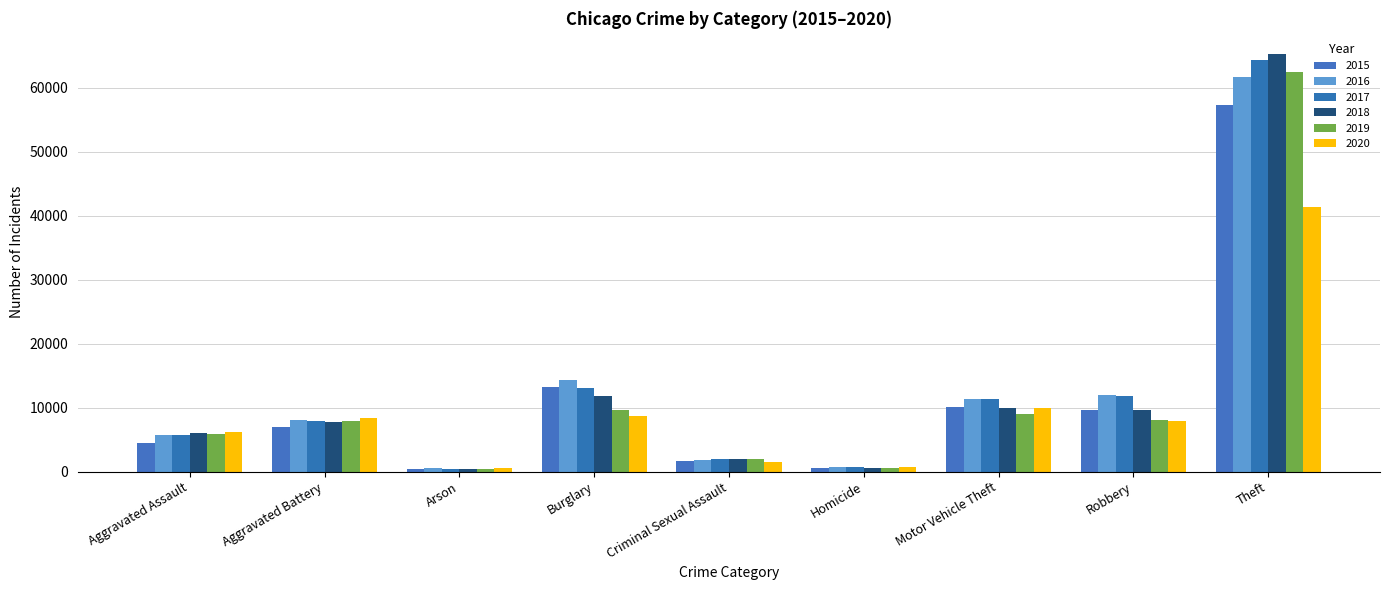

True or false: 2017 has a value of 13353 at Aggravated Battery.

False